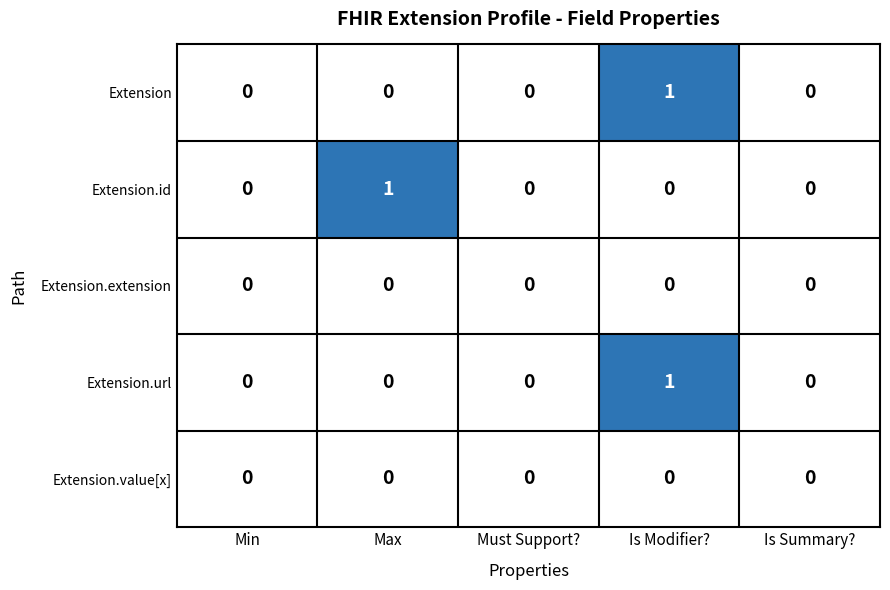

Between Min and Max, which series saw the biggest shift?

Extension.id